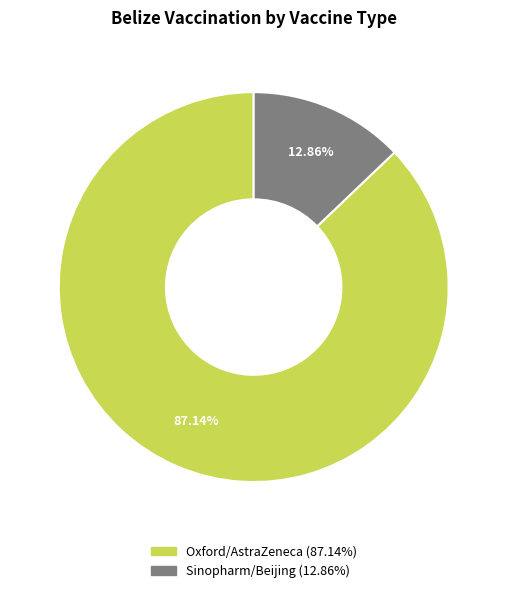

To the nearest percent, what portion does Oxford/AstraZeneca represent?

87%